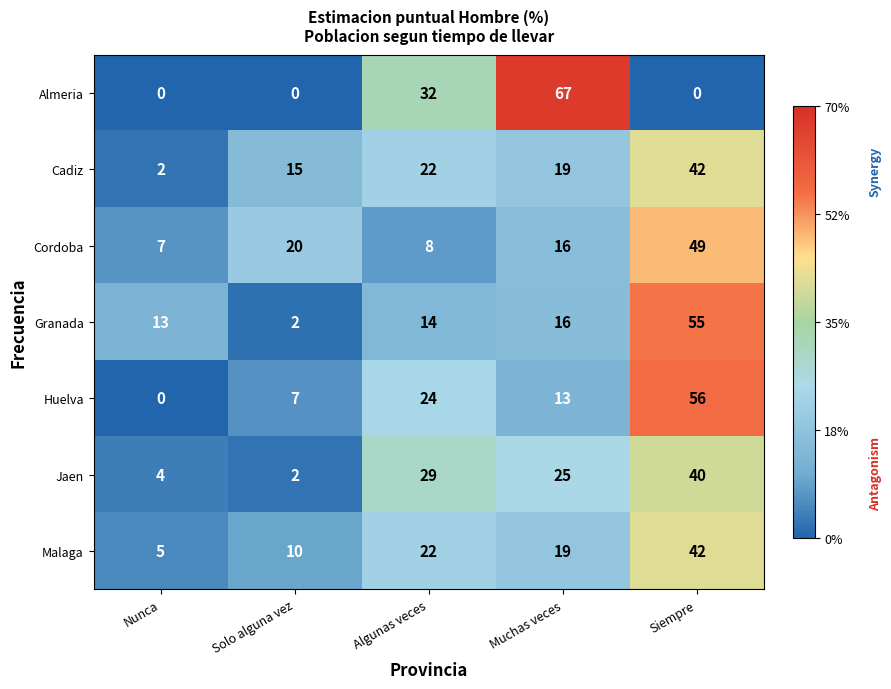

What is the maximum value for Cadiz?

42